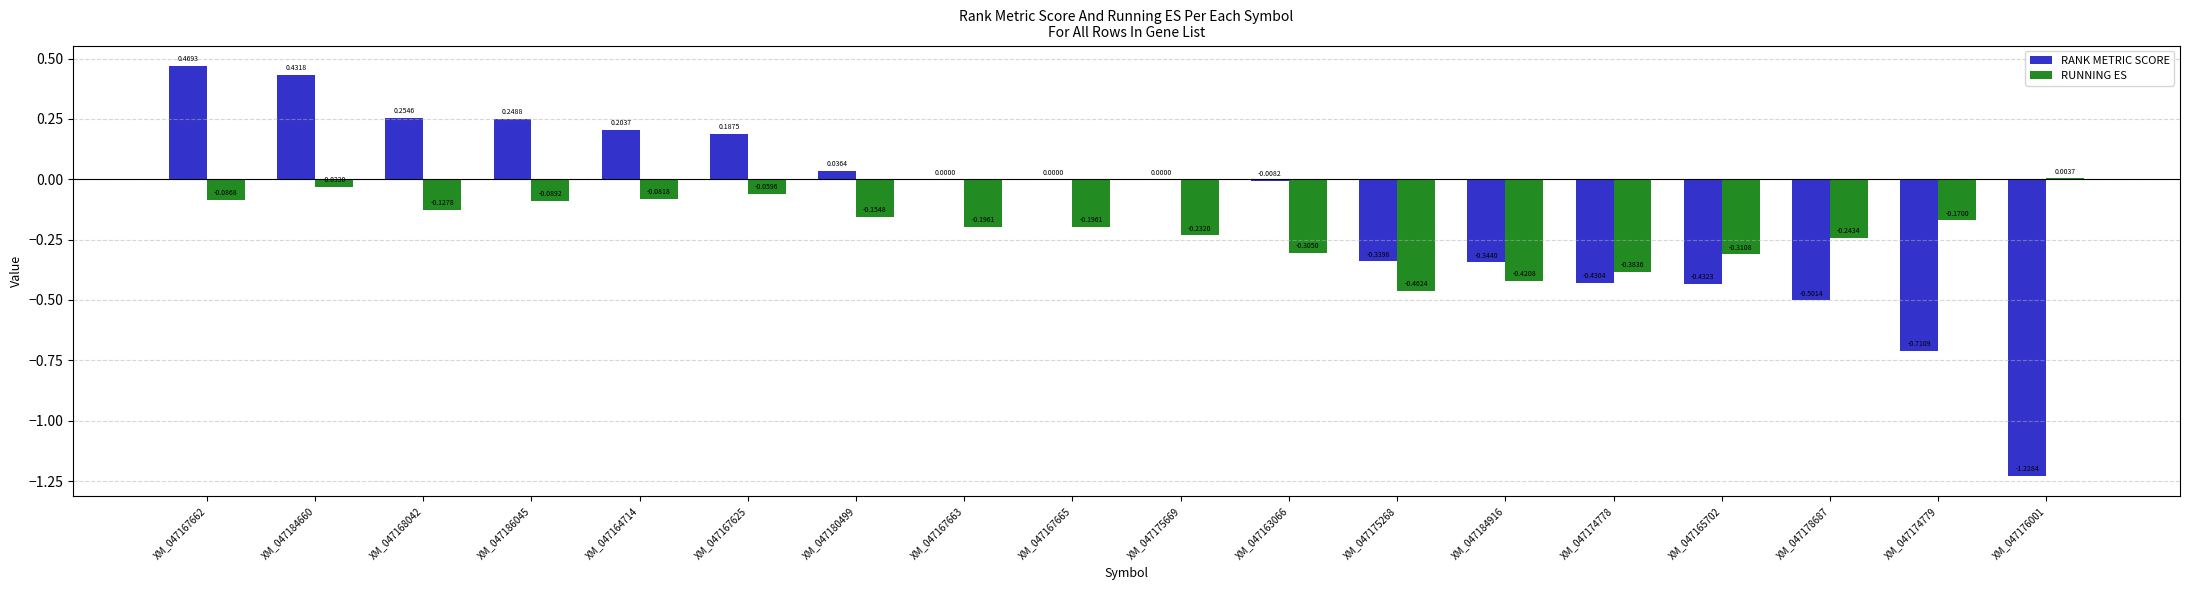

What is the sum of all RANK METRIC SCORE values?

-2.2